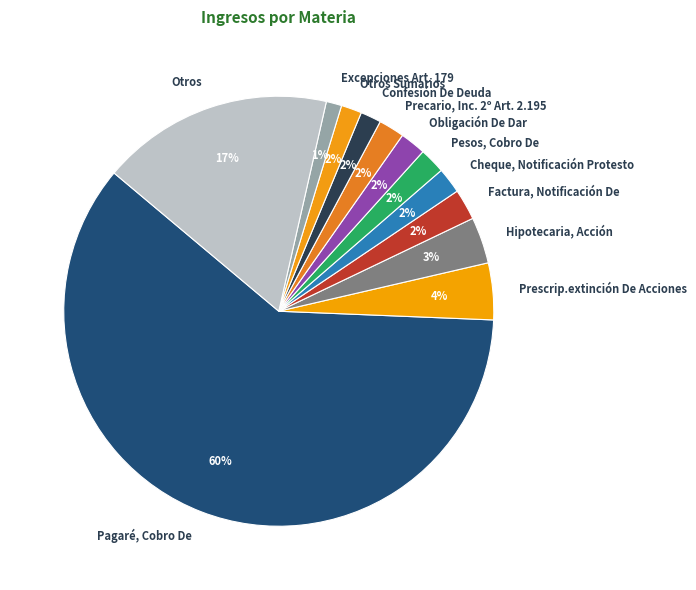

Which category accounts for the majority?

Pagaré, Cobro De